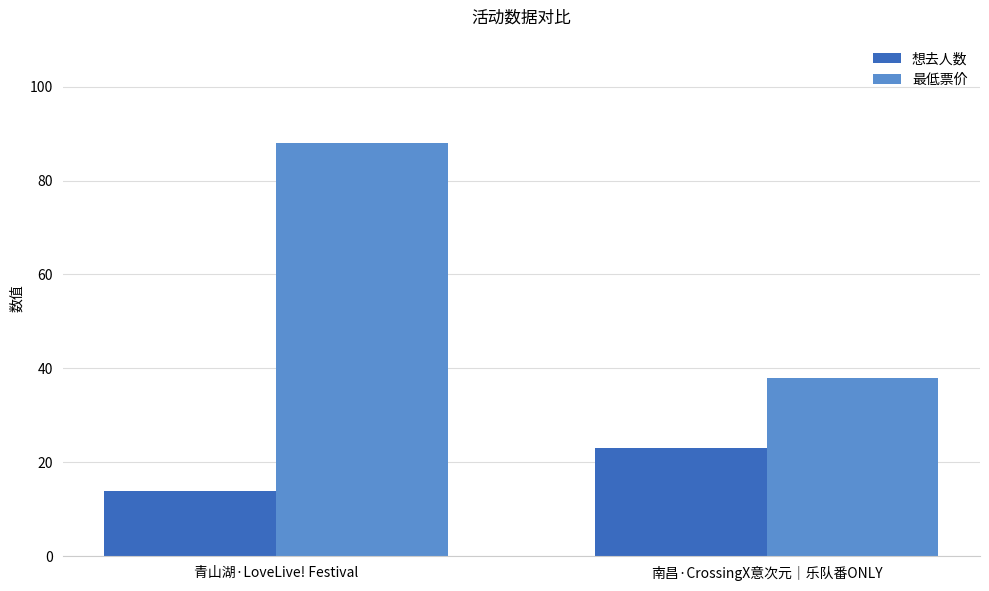

Reading left to right, transcribe all the data shown in this chart.

想去人数: 青山湖·LoveLive! Festival=14	南昌·CrossingX意次元｜乐队番ONLY=23
最低票价: 青山湖·LoveLive! Festival=88	南昌·CrossingX意次元｜乐队番ONLY=38